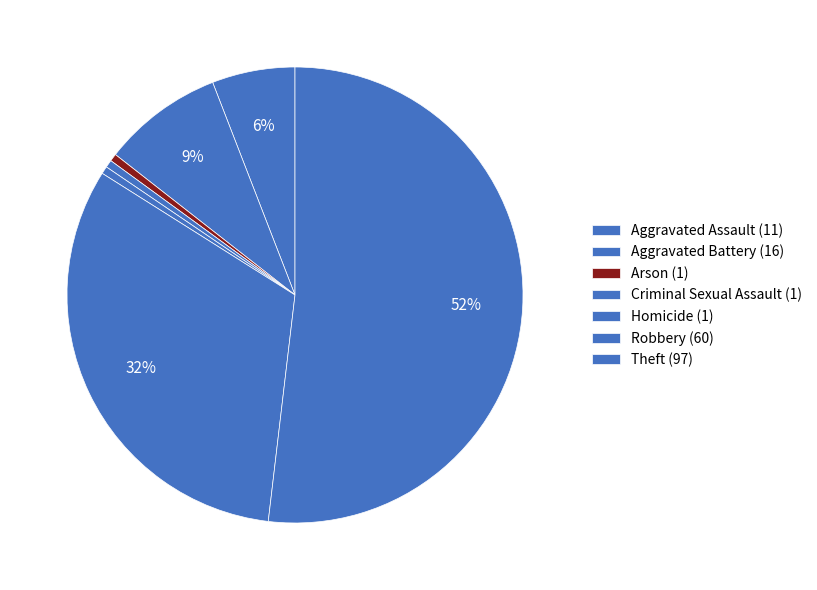

Is there a majority slice in this chart?

Yes